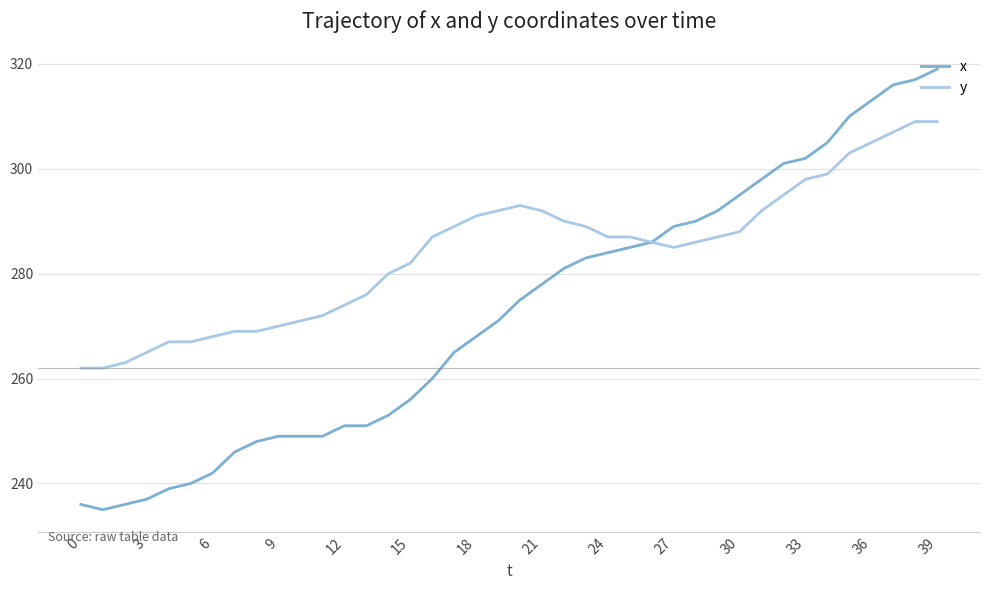

What is the lowest value of the y series?

262